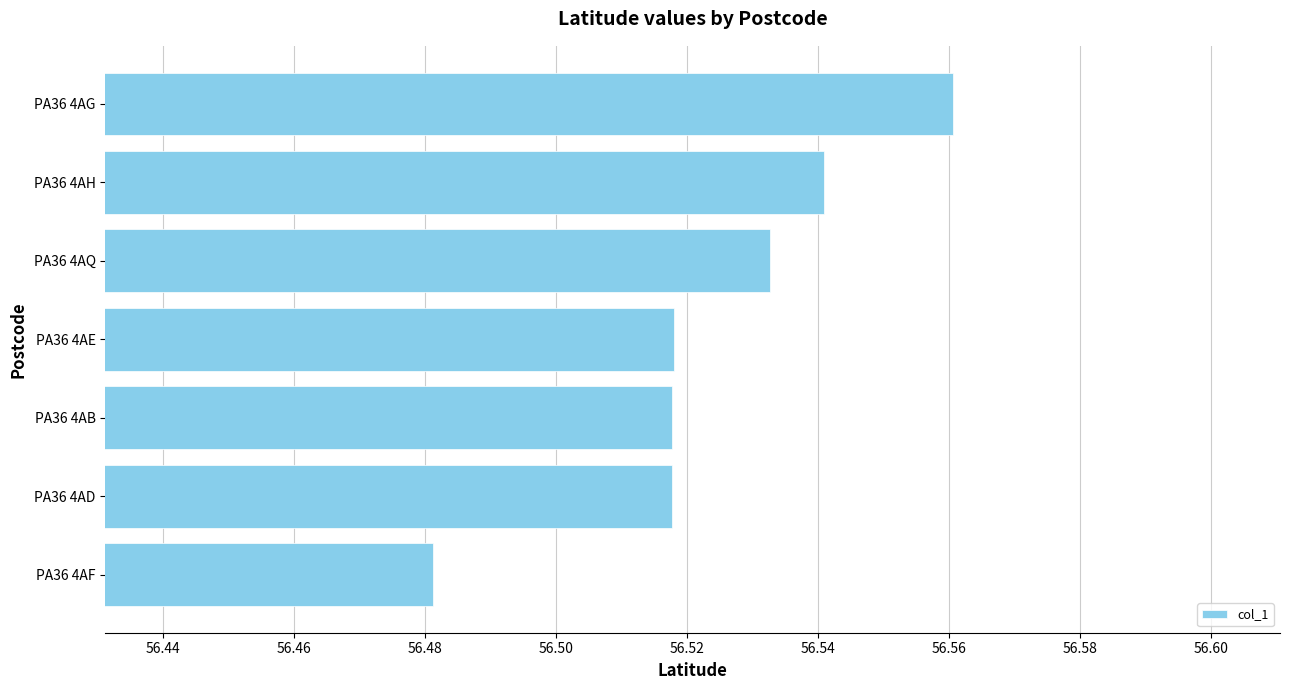

Which label corresponds to the largest value in the chart?

PA36 4AG